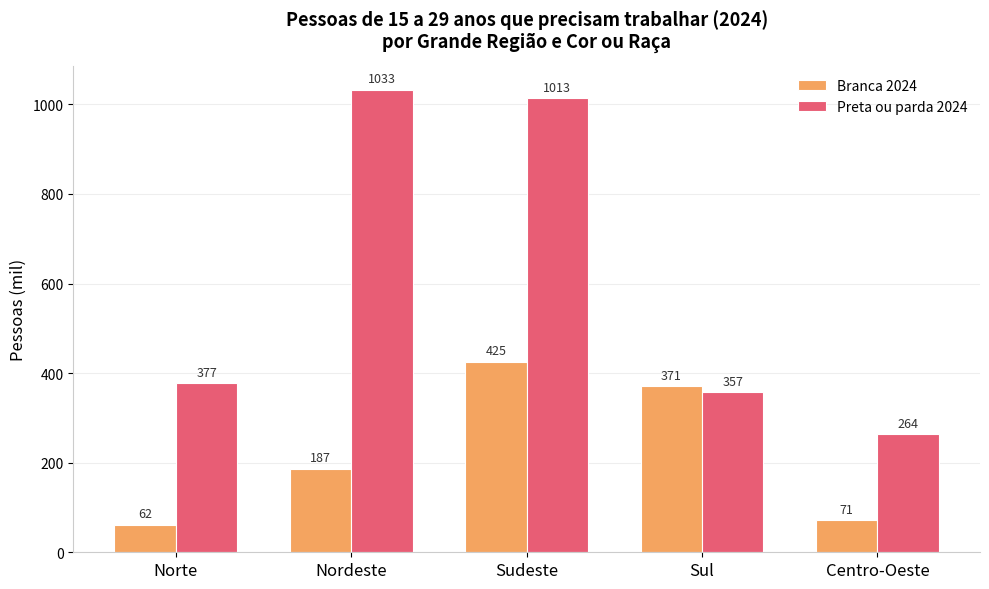

List the labels in order of Branca 2024 value, smallest first.

Norte, Centro-Oeste, Nordeste, Sul, Sudeste